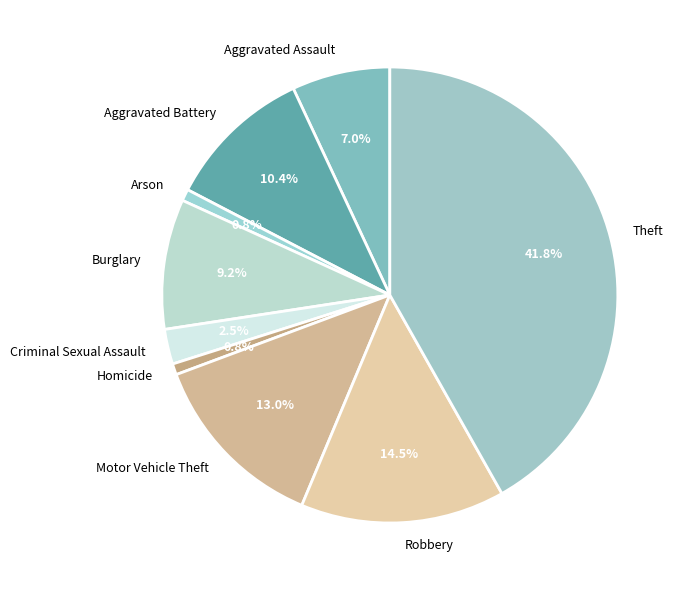

Do Theft and Aggravated Assault together represent more than half of the pie?

No